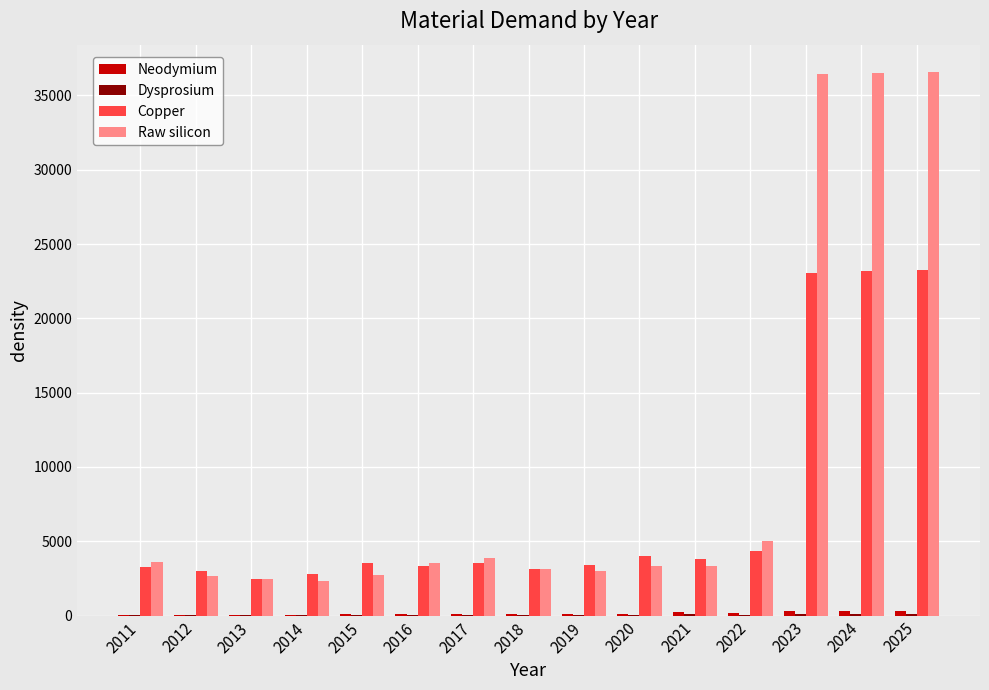

The Copper series shows 3301.7 at 2016. True or false?

True